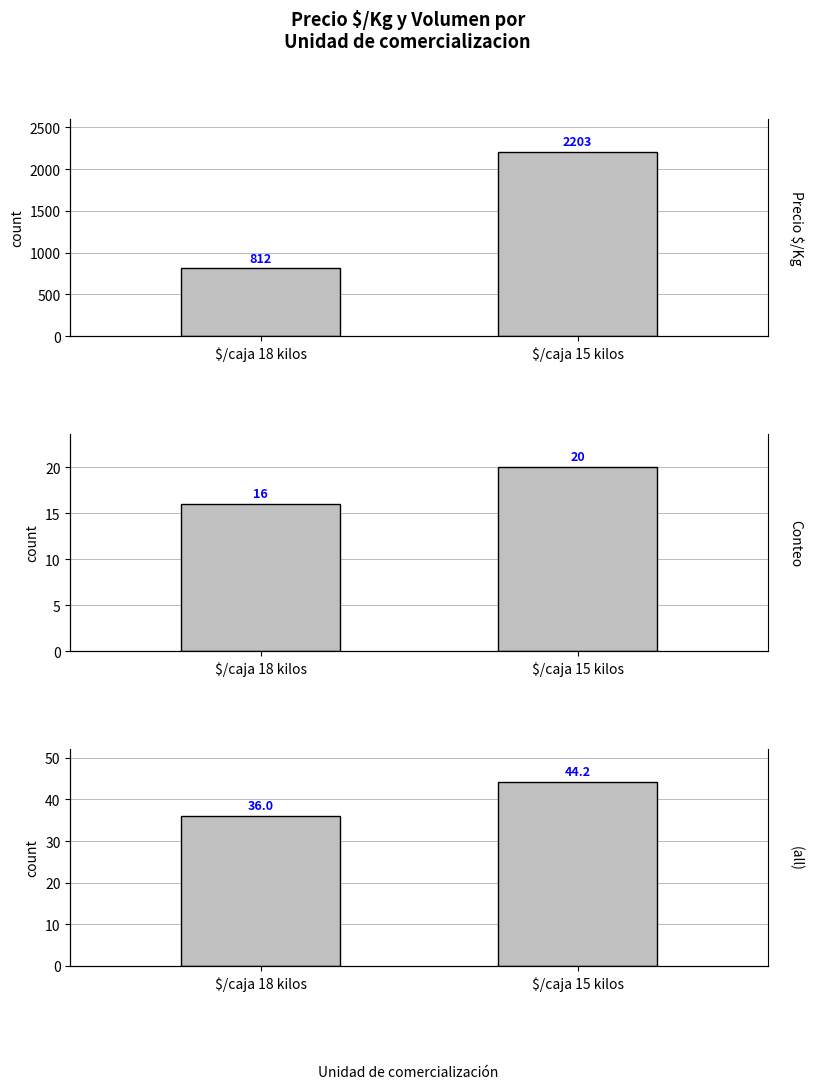

At which label is Precio $/Kg (media) closest to 1507?

$/caja 18 kilos